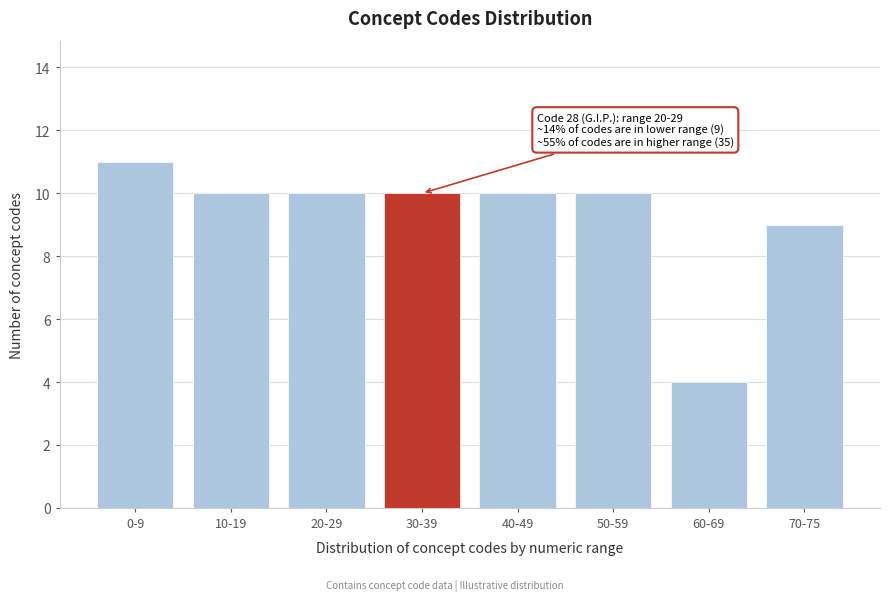

Reading right to left, what are all the values shown in this chart?

9	4	10	10	10	10	10	11